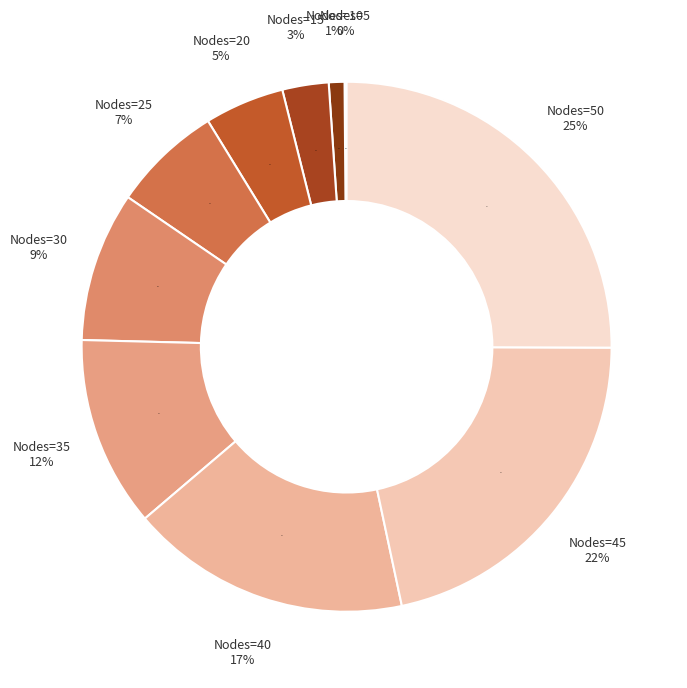

What is the smallest slice in the pie chart?

5